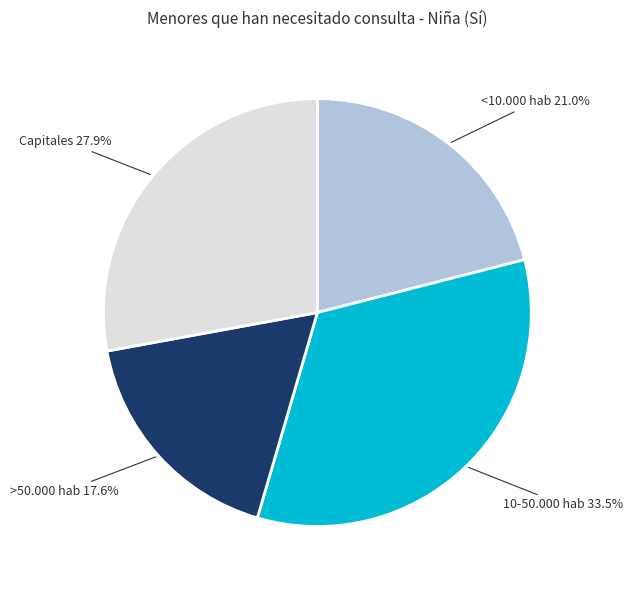

Is there a majority slice in this chart?

No